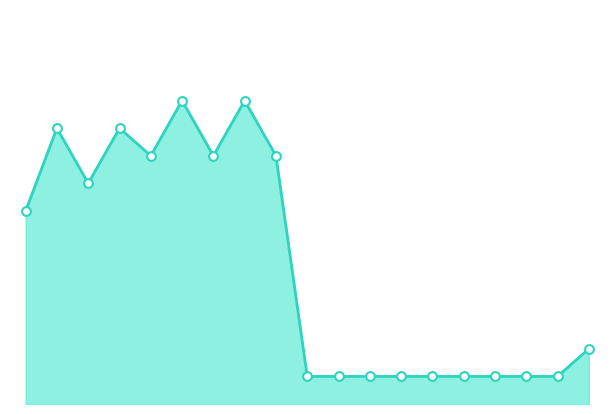

Does the chart have visible grid lines?

No